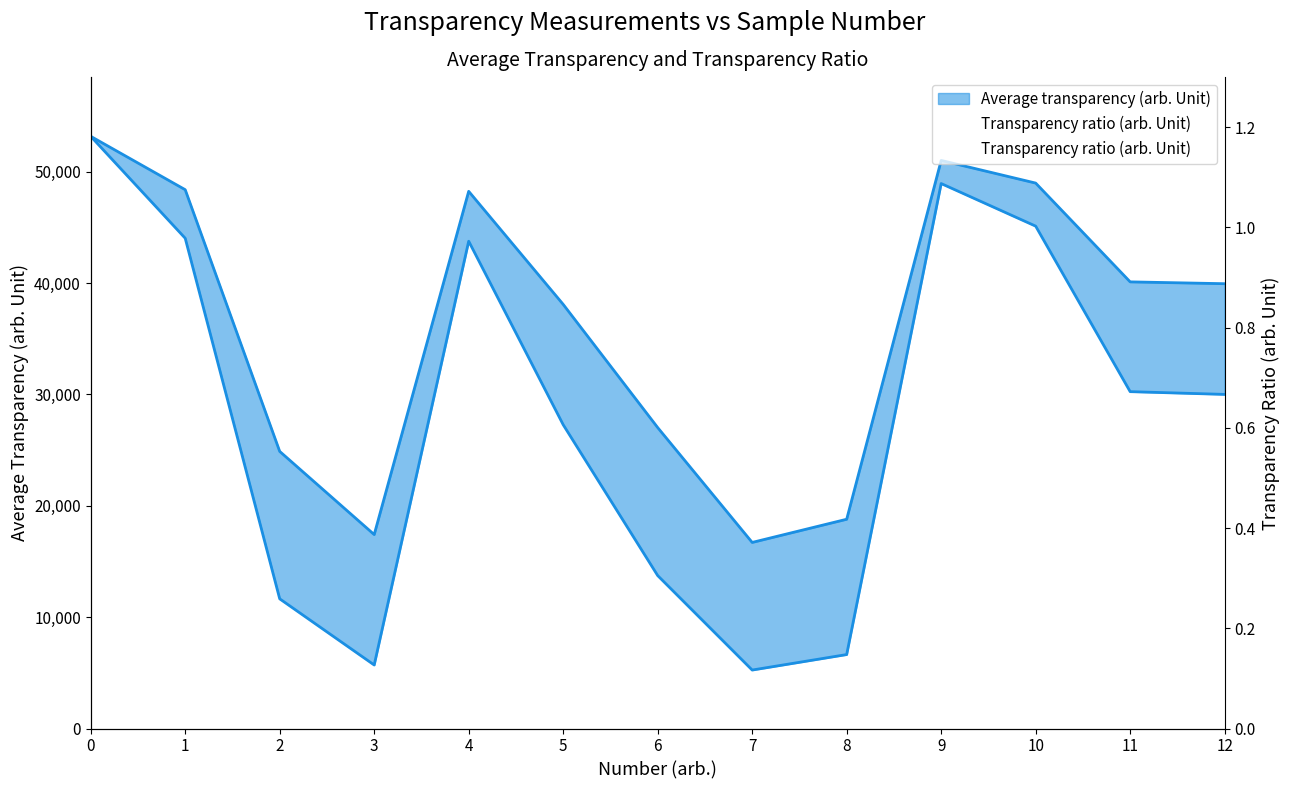

Reading left to right, extract all data points from this chart.

1.0	0.9	0.5	0.3	0.9	0.7	0.5	0.3	0.4	1.0	0.9	0.8	0.8